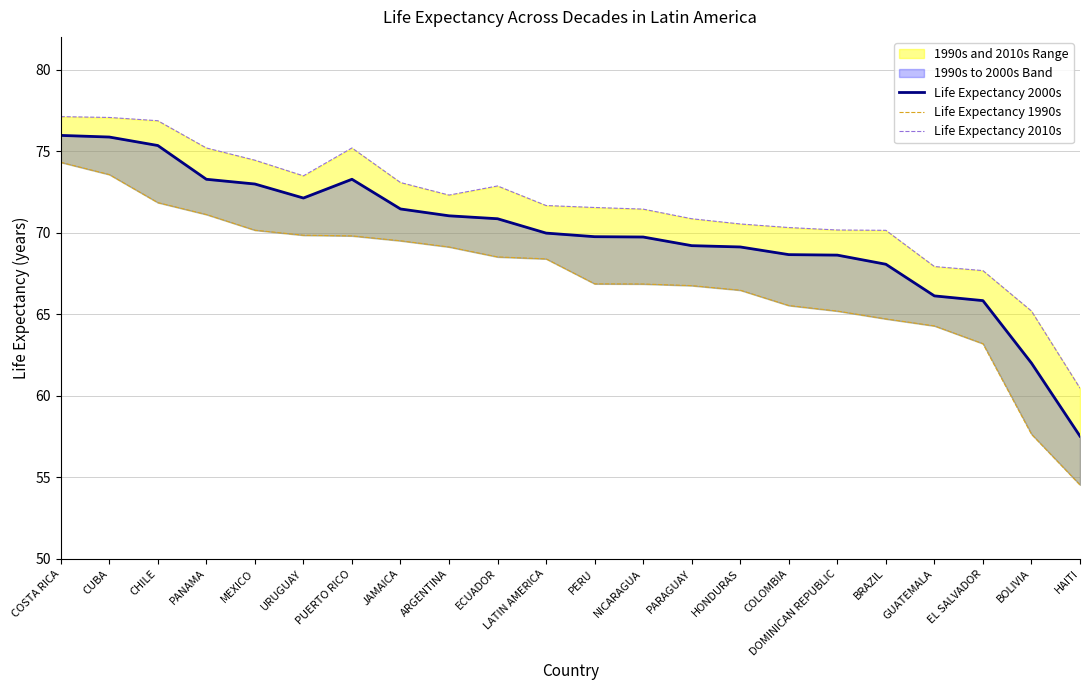

Reading right to left, list all the values displayed in this chart.

Life Expectancy 2000s: HAITI=57.5	BOLIVIA=62.0	EL SALVADOR=65.8	GUATEMALA=66.1	BRAZIL=68.1	DOMINICAN REPUBLIC=68.6	COLOMBIA=68.7	HONDURAS=69.1	PARAGUAY=69.2	NICARAGUA=69.7	PERU=69.8	LATIN AMERICA=70.0	ECUADOR=70.8	ARGENTINA=71.0	JAMAICA=71.5	PUERTO RICO=73.3	URUGUAY=72.1	MEXICO=73.0	PANAMA=73.3	CHILE=75.3	CUBA=75.9	COSTA RICA=76.0
Life Expectancy 1990s: HAITI=54.5	BOLIVIA=57.6	EL SALVADOR=63.2	GUATEMALA=64.3	BRAZIL=64.7	DOMINICAN REPUBLIC=65.2	COLOMBIA=65.5	HONDURAS=66.5	PARAGUAY=66.8	NICARAGUA=66.8	PERU=66.9	LATIN AMERICA=68.4	ECUADOR=68.5	ARGENTINA=69.1	JAMAICA=69.5	PUERTO RICO=69.8	URUGUAY=69.8	MEXICO=70.2	PANAMA=71.1	CHILE=71.8	CUBA=73.6	COSTA RICA=74.3
Life Expectancy 2010s: HAITI=60.5	BOLIVIA=65.2	EL SALVADOR=67.7	GUATEMALA=67.9	BRAZIL=70.1	DOMINICAN REPUBLIC=70.2	COLOMBIA=70.3	HONDURAS=70.5	PARAGUAY=70.8	NICARAGUA=71.4	PERU=71.5	LATIN AMERICA=71.7	ECUADOR=72.9	ARGENTINA=72.3	JAMAICA=73.1	PUERTO RICO=75.2	URUGUAY=73.5	MEXICO=74.4	PANAMA=75.2	CHILE=76.9	CUBA=77.1	COSTA RICA=77.1